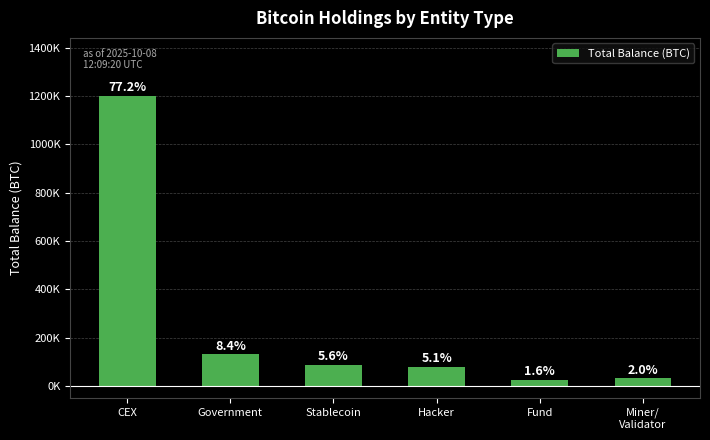

Are the bars horizontal?

No